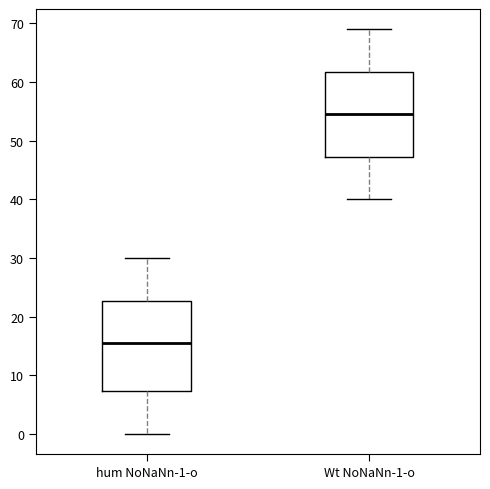

Reading left to right, read every box against the y-axis: the position of its median line, the range the box covers, and the ends of its whiskers. The values are not printed on the chart, so give them approximately, as read against the axis.

hum NoNaNn-1-o: median 16, box 7 to 23, whiskers 0 to 30
Wt NoNaNn-1-o: median 55, box 47 to 62, whiskers 40 to 69